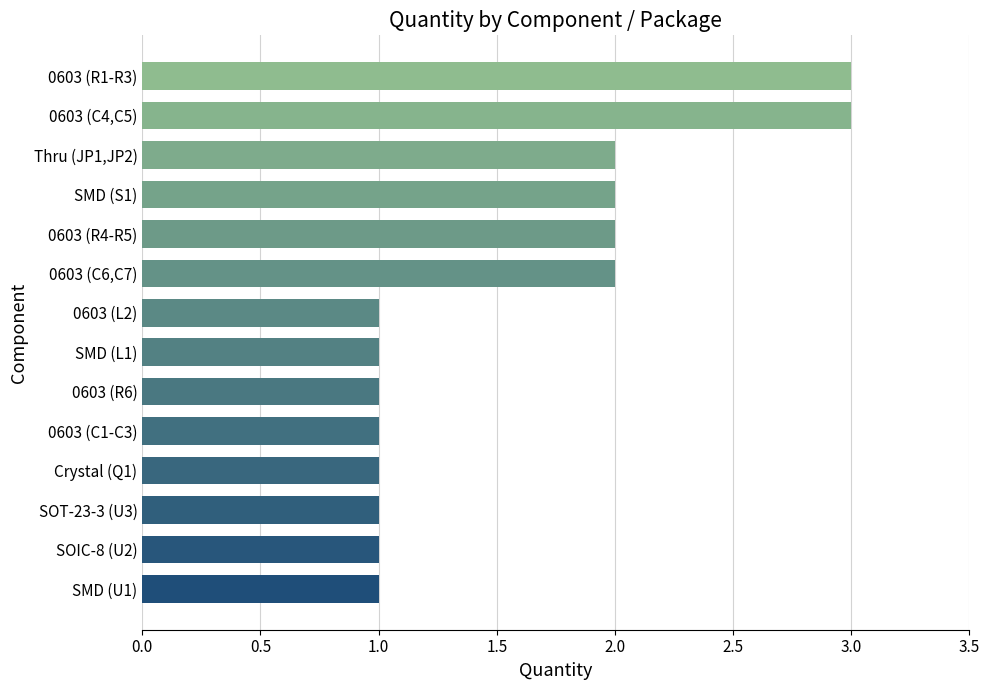

What is the smallest value displayed?

1